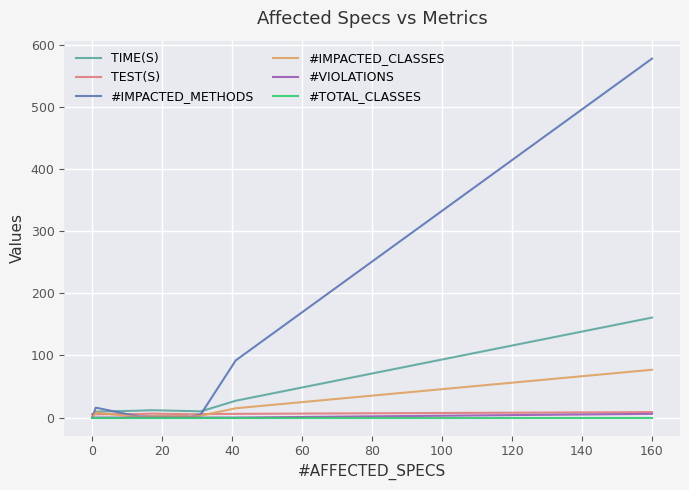

What is the greatest value displayed?

578.0